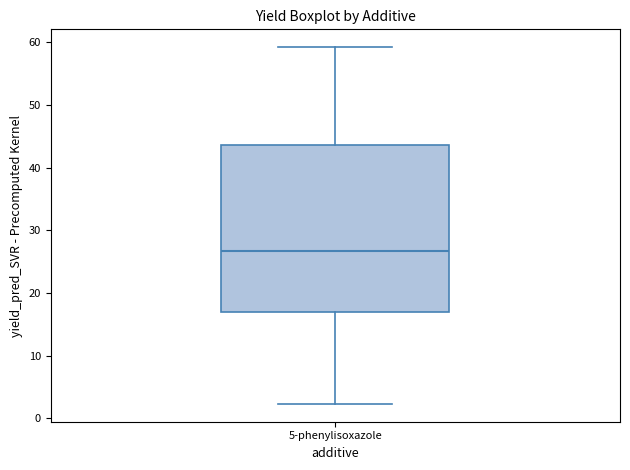

Read this box plot against the y-axis: the position of the median line, the range covered by the box, and the ends of both whiskers. The values are not printed on the chart, so give them approximately, as read against the axis.

median 27, box 17 to 44, whiskers 2 to 59